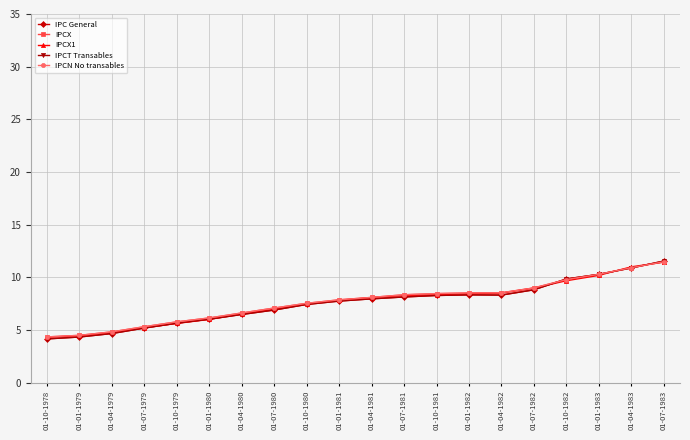

How many lines are shown in the chart?

5